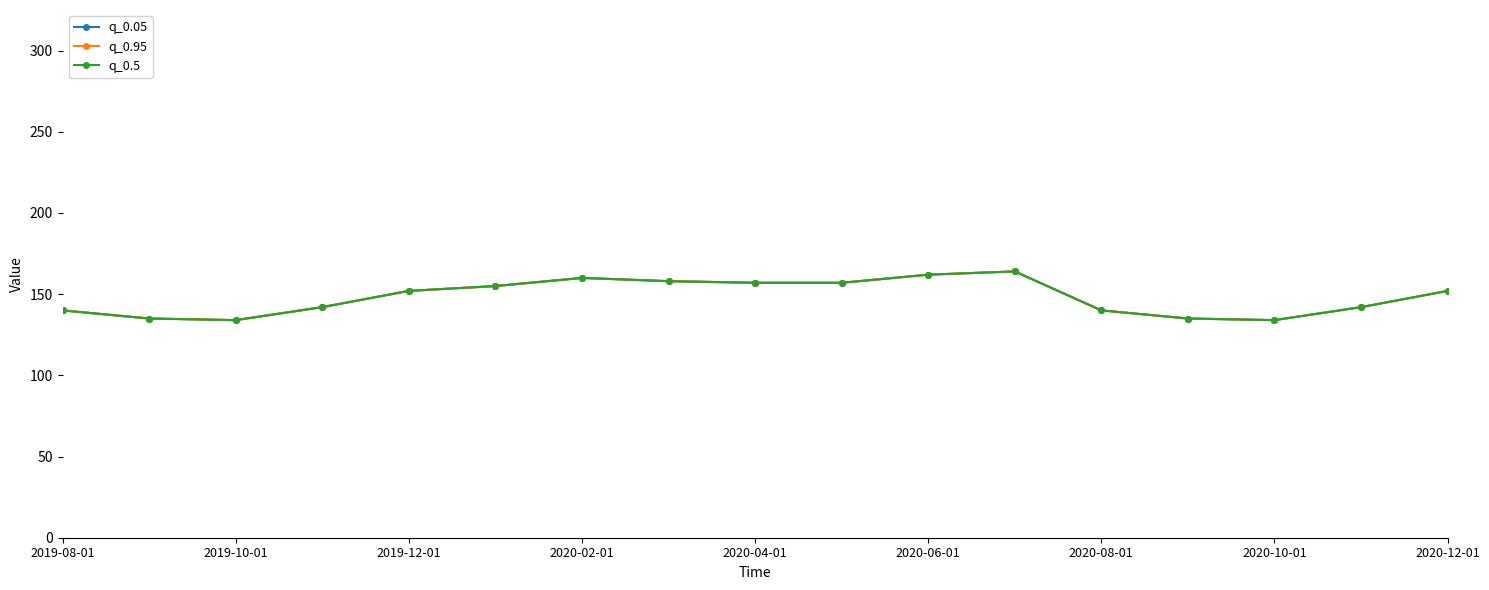

What is the sum of all q_0.95 values?

2519